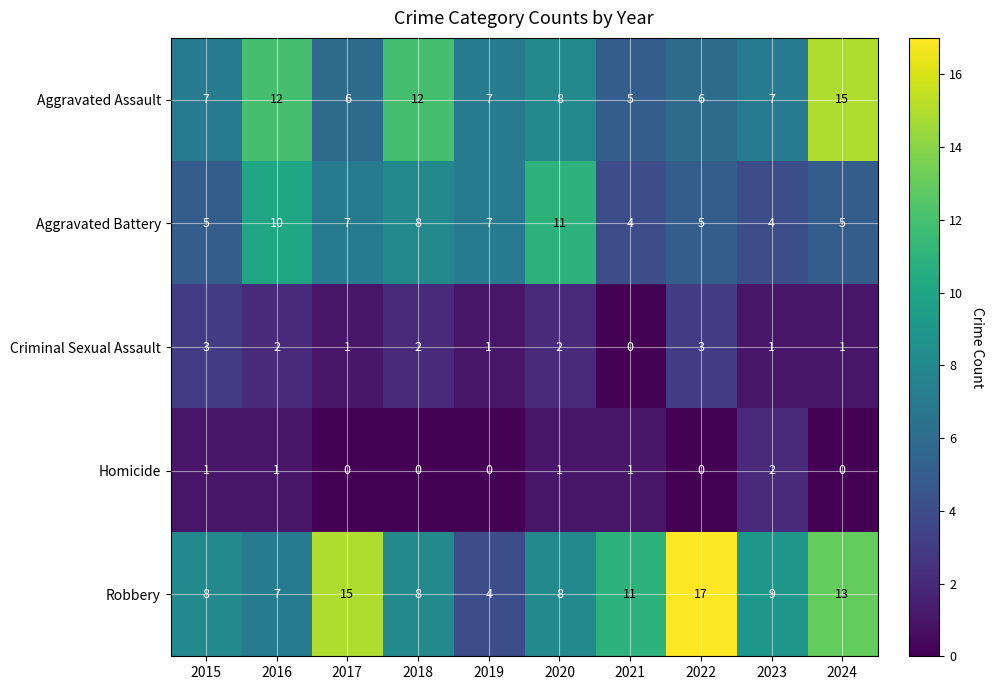

Rank the series by their maximum value, from highest to lowest.

Robbery, Aggravated Assault, Aggravated Battery, Criminal Sexual Assault, Homicide